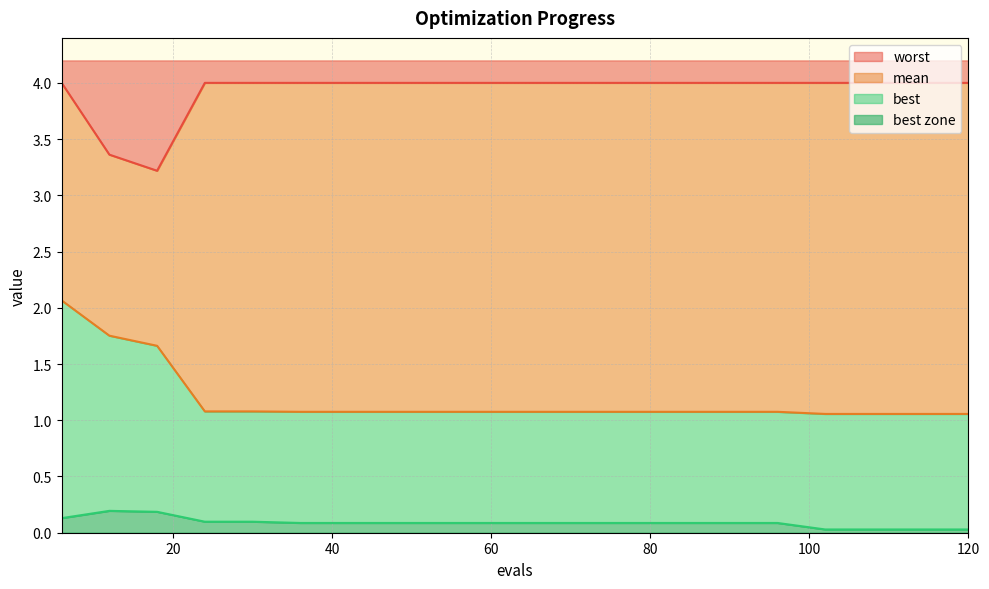

True or false: worst has more than 1 interior local peaks.

False